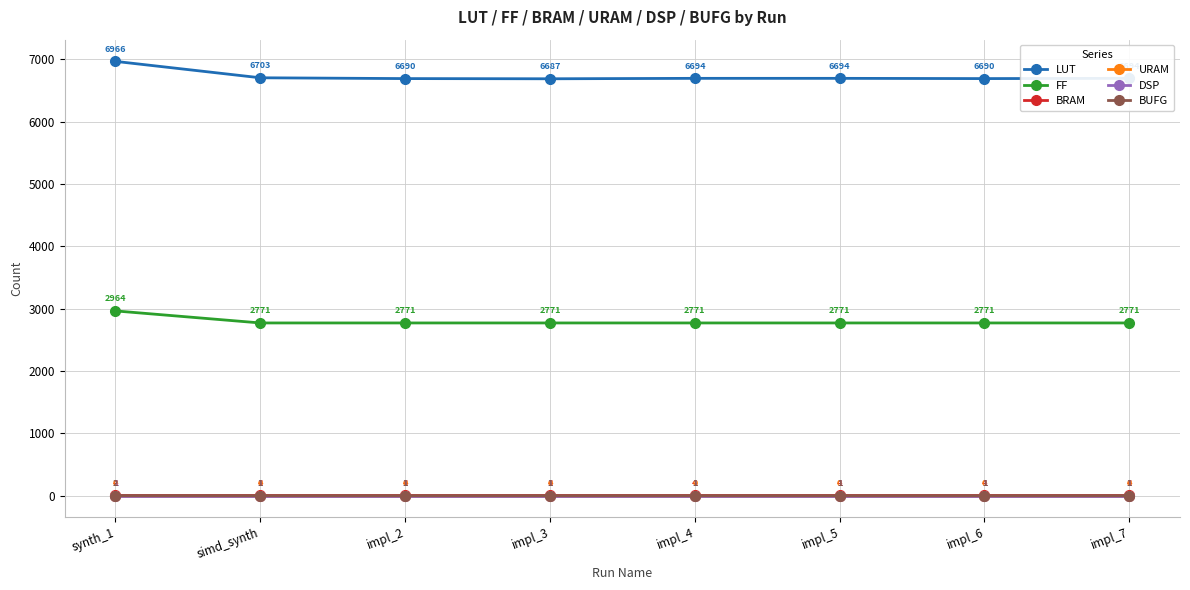

Does the chart have visible grid lines?

Yes